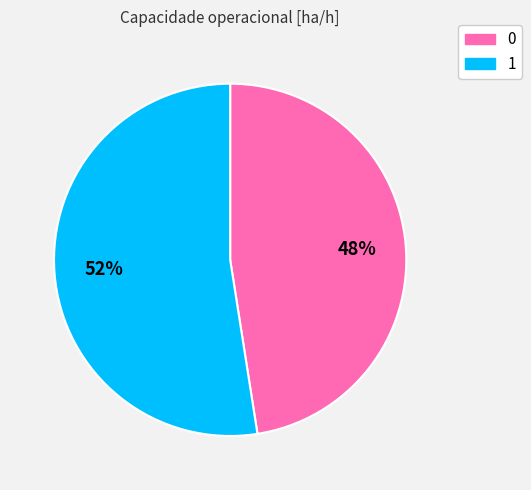

The 0 slice represents 57% of the pie. True or false?

False